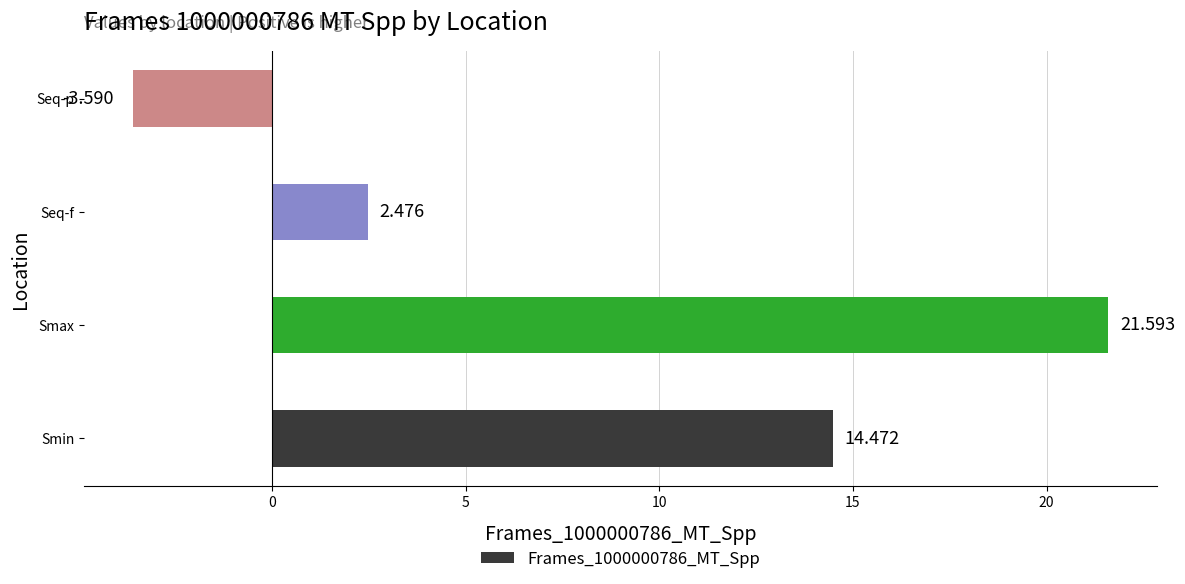

What is the average value?

8.7